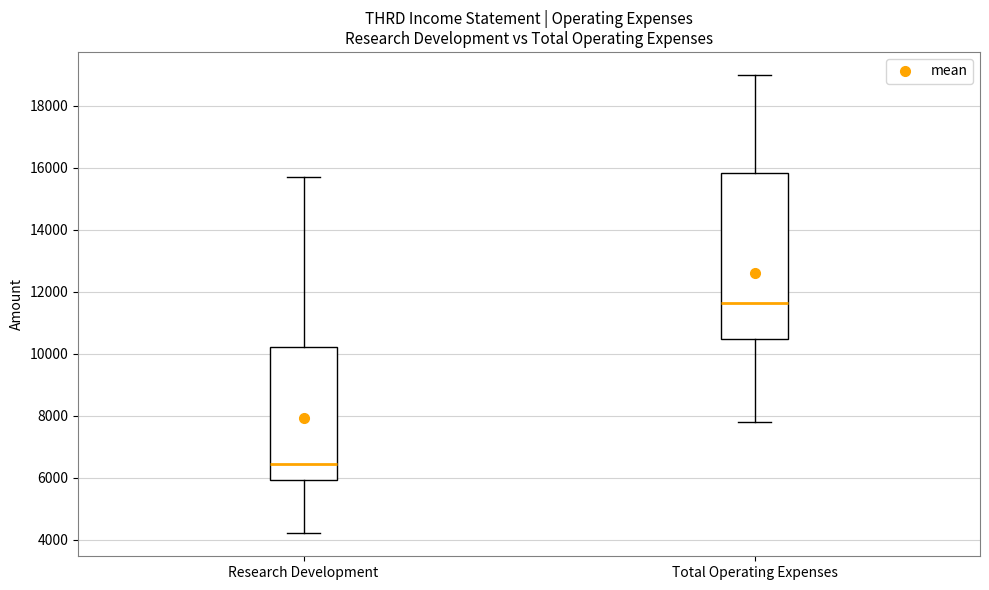

Reading left to right, read every box against the y-axis: the position of its median line, the range the box covers, and the ends of its whiskers. The values are not printed on the chart, so give them approximately, as read against the axis.

Research Development: median 6400, box 6000 to 10200, whiskers 4200 to 15800
Total Operating Expenses: median 11600, box 10400 to 15800, whiskers 7800 to 19000